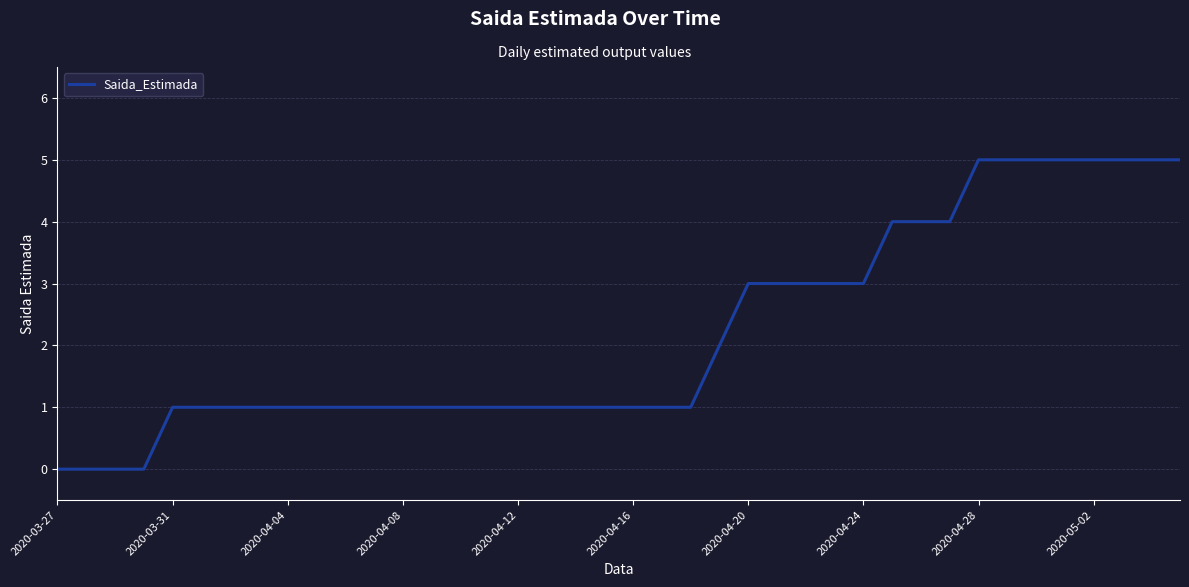

What is the greatest value displayed?

5